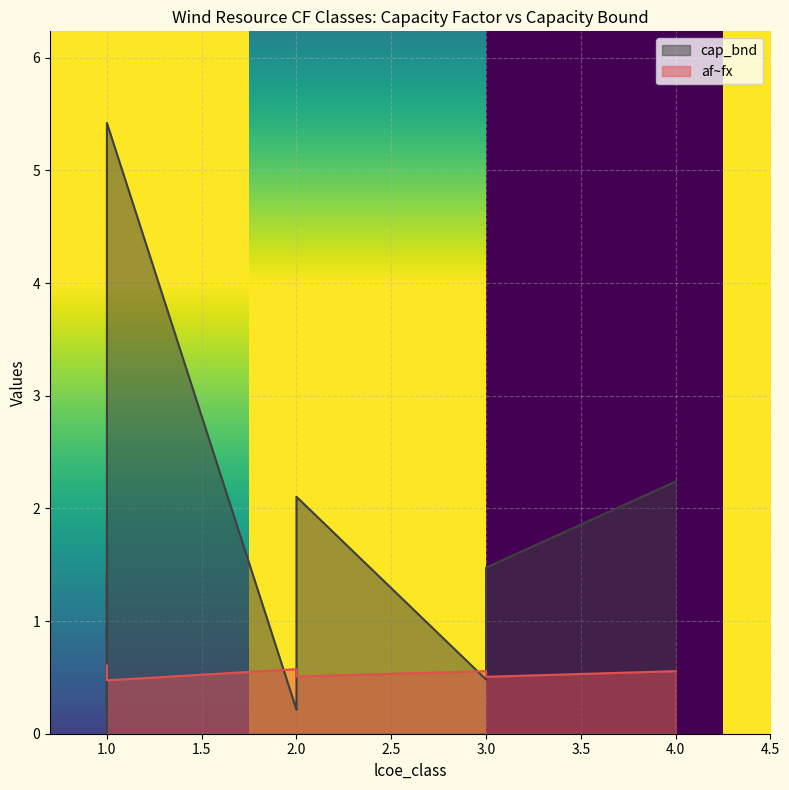

How many lines are shown in the chart?

2